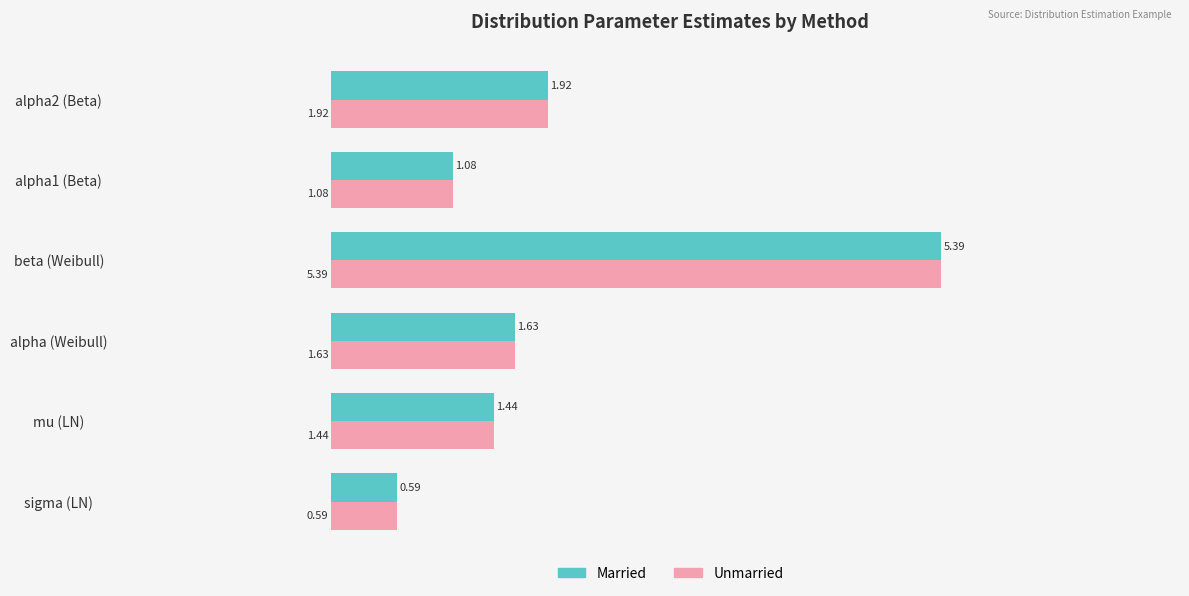

Rank the categories by Married value from lowest to highest.

sigma (LN), alpha1 (Beta), mu (LN), alpha (Weibull), alpha2 (Beta), beta (Weibull)